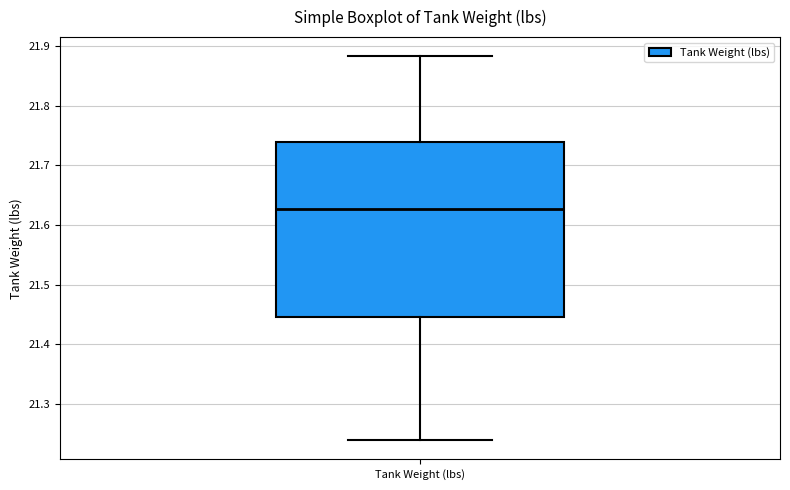

Where does the upper whisker of the box for Tank Weight (lbs) end on the y-axis? The values are not printed on the chart, so give them approximately, as read against the axis.

21.88